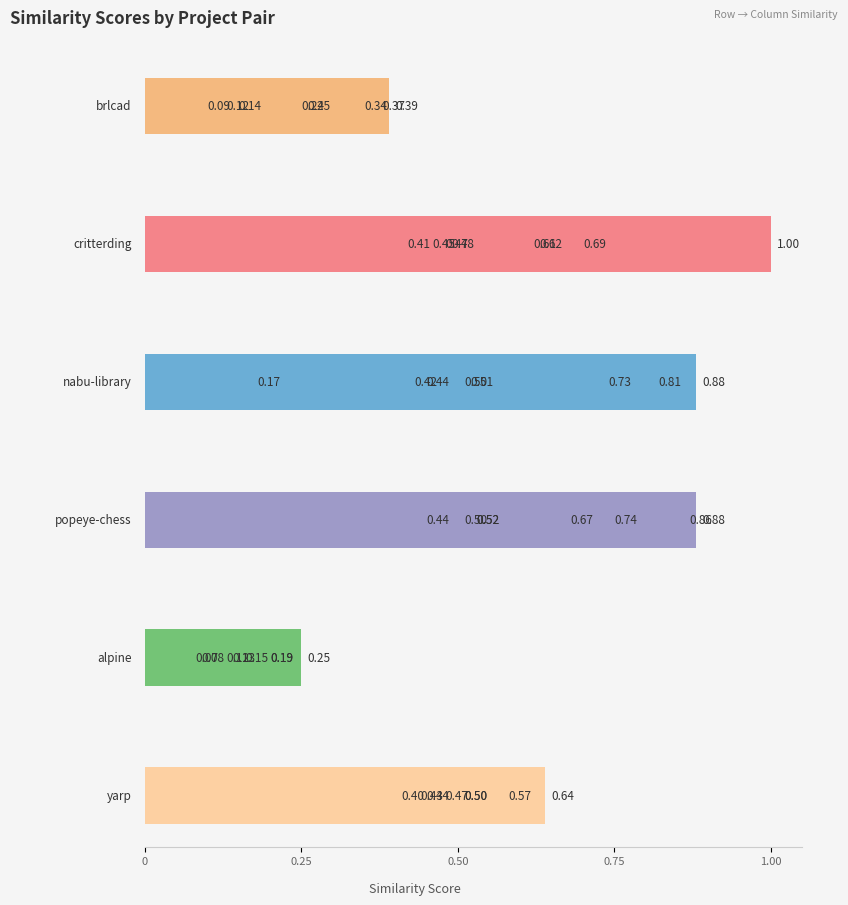

Which series has the largest total across all categories?

popeye-chess.csv